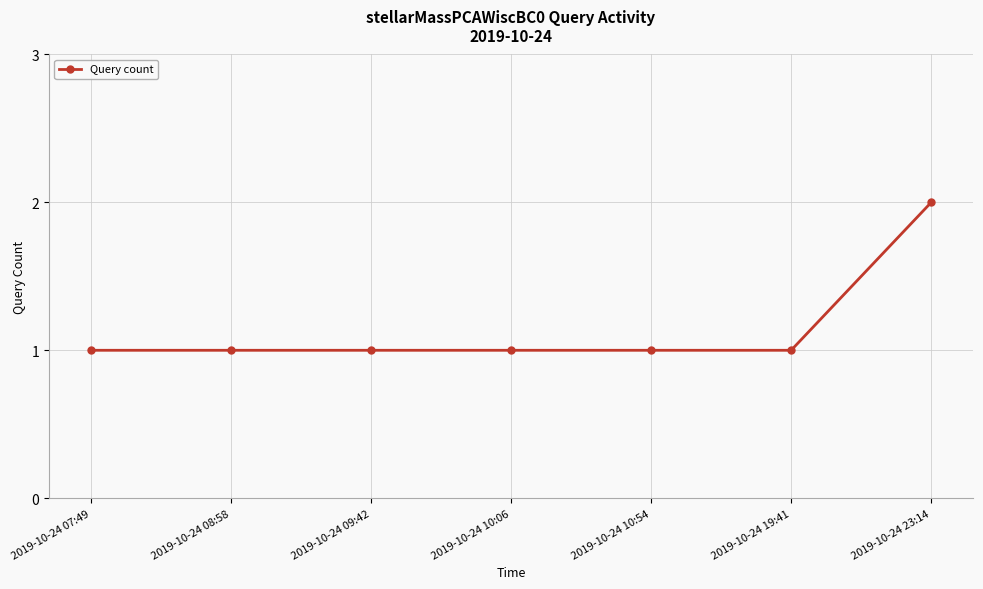

Approximately how many times larger is the value at 2019-10-24 07:49 compared to 2019-10-24 09:42?

1.0